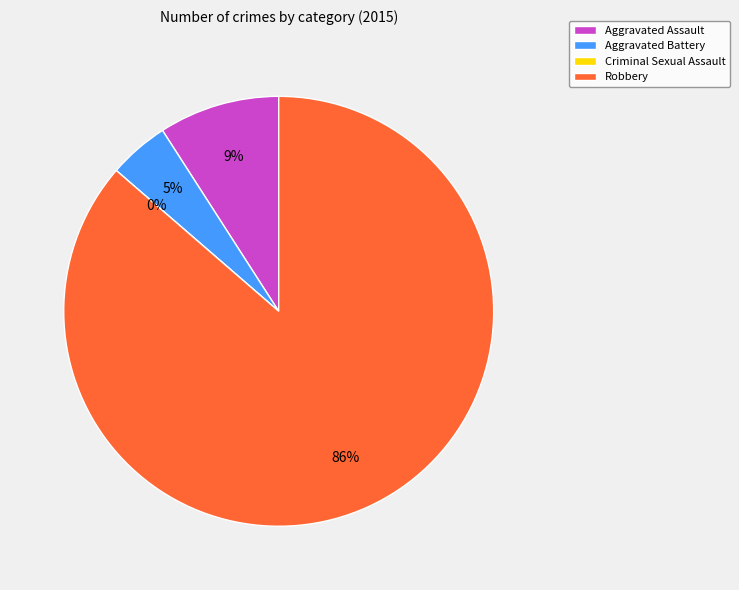

Which has a higher value, Aggravated Assault or Criminal Sexual Assault?

Aggravated Assault